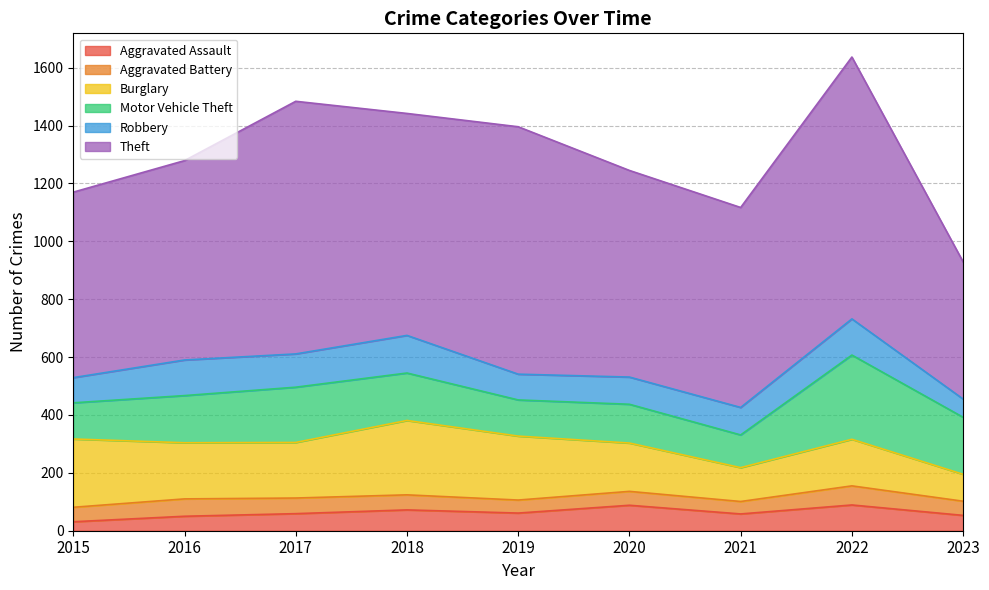

What is the difference between the Robbery values at 2018 and 2015?

43